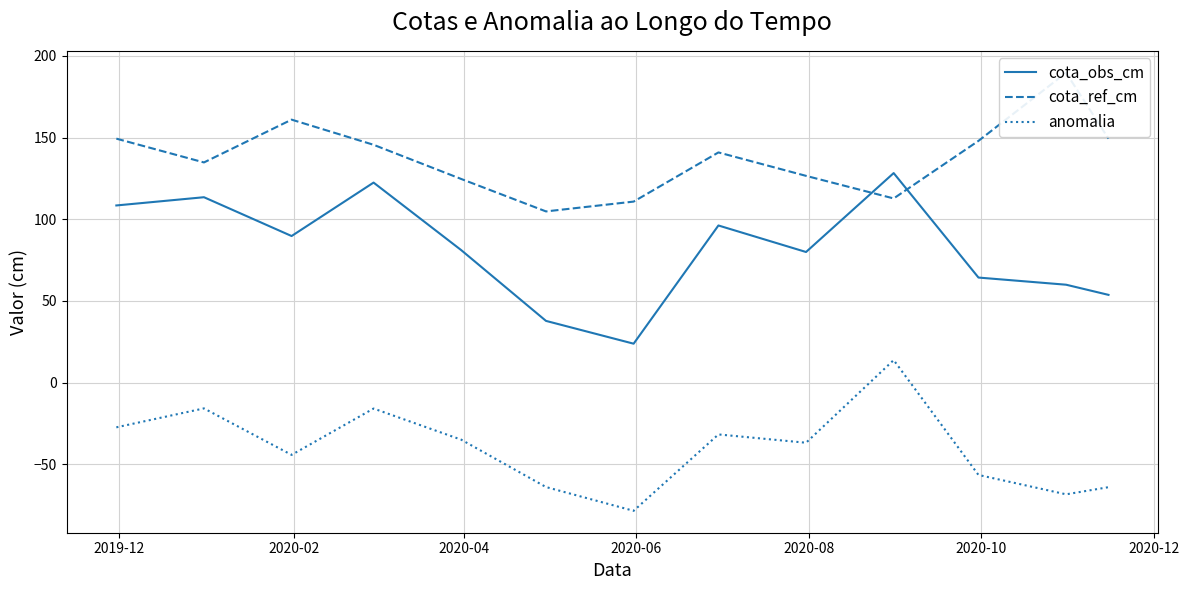

True or false: cota_obs_cm and anomalia intersect in this chart.

False